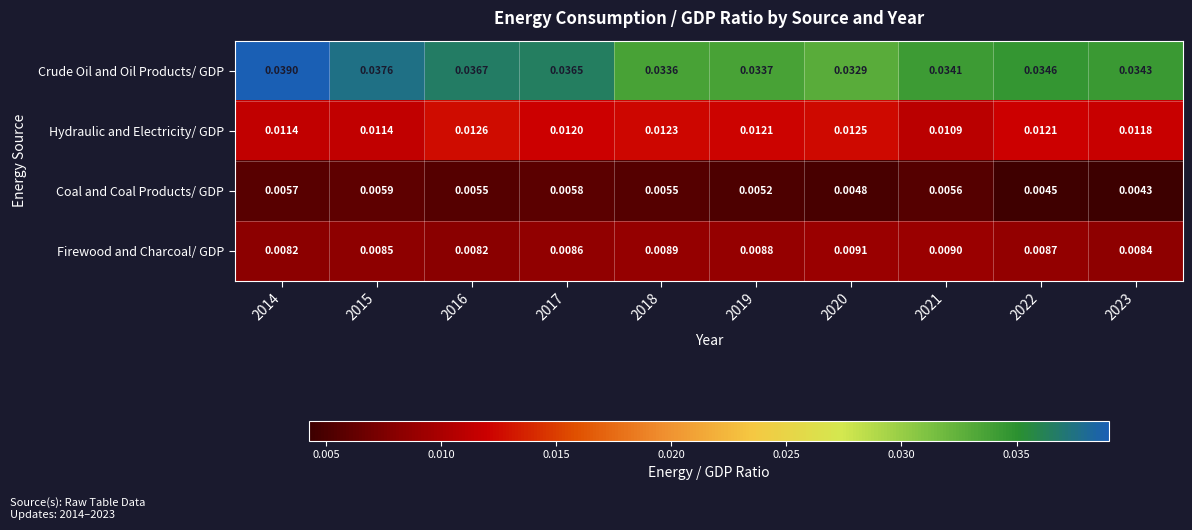

Rank the series by their maximum value, from lowest to highest.

Coal and Coal Products/ GDP, Firewood and Charcoal/ GDP, Hydraulic and Electricity/ GDP, Crude Oil and Oil Products/ GDP